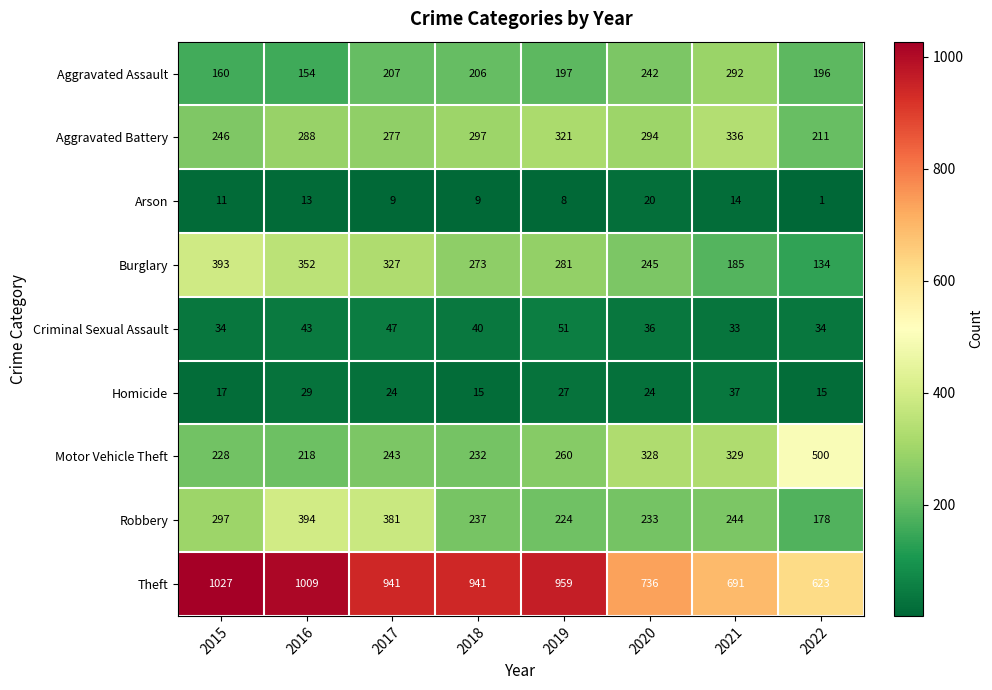

Which series changed the most between 2017 and 2021?

Theft